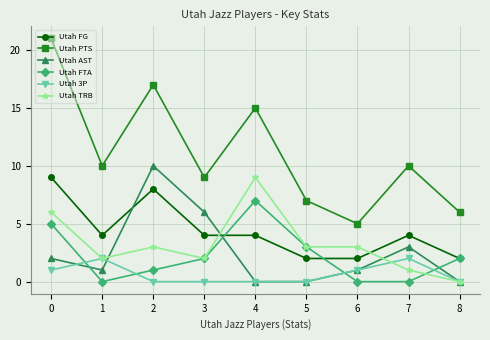

In Utah AST, how many points are higher than both neighbors (excluding endpoints)?

2